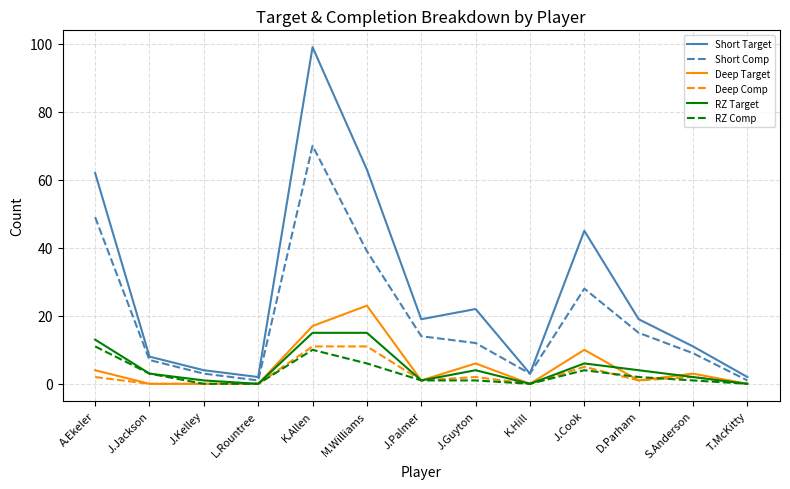

What is the spread (max minus min) of values at A.Ekeler?

60